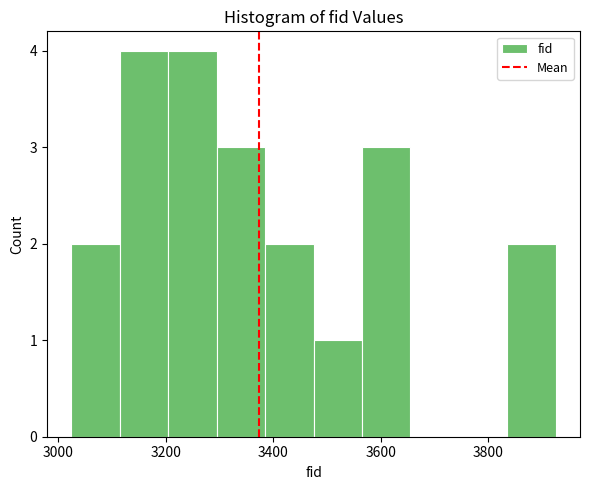

What is the height of the bar covering 3380 to 3480 on the x-axis? Neither the bar edges nor the heights are printed on the chart, so give them approximately, as read against the axes.

2